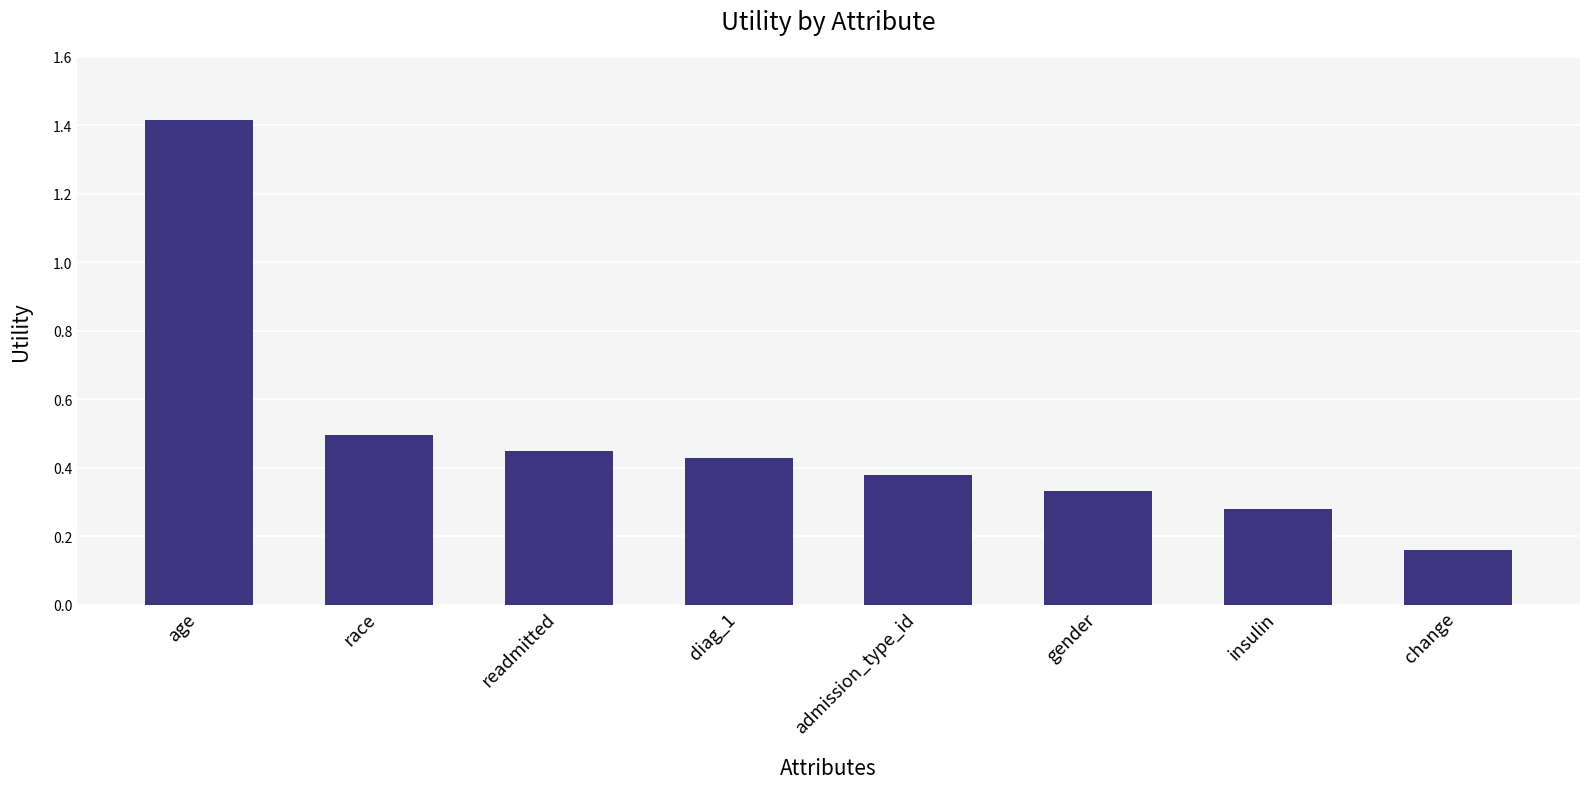

What is the difference between the maximum and minimum values?

1.3